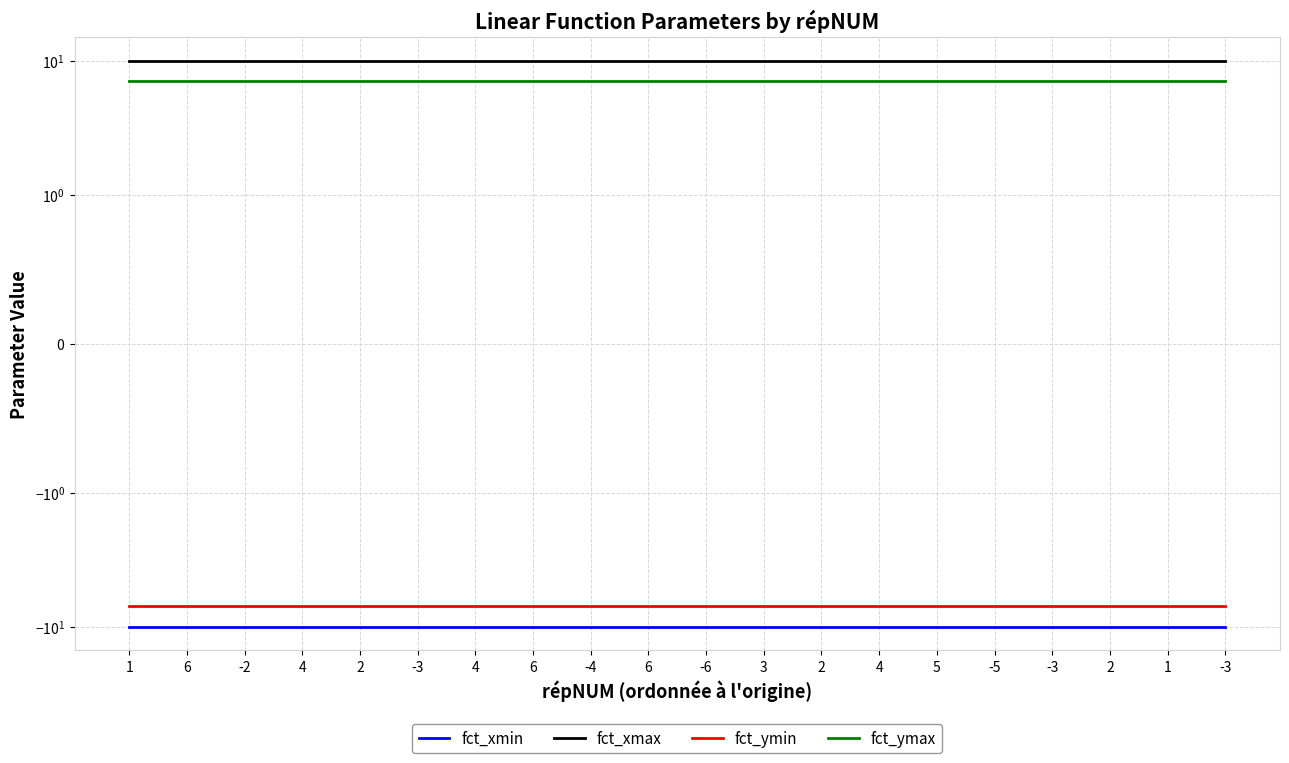

What is the label of the 17th point from the left?

-3